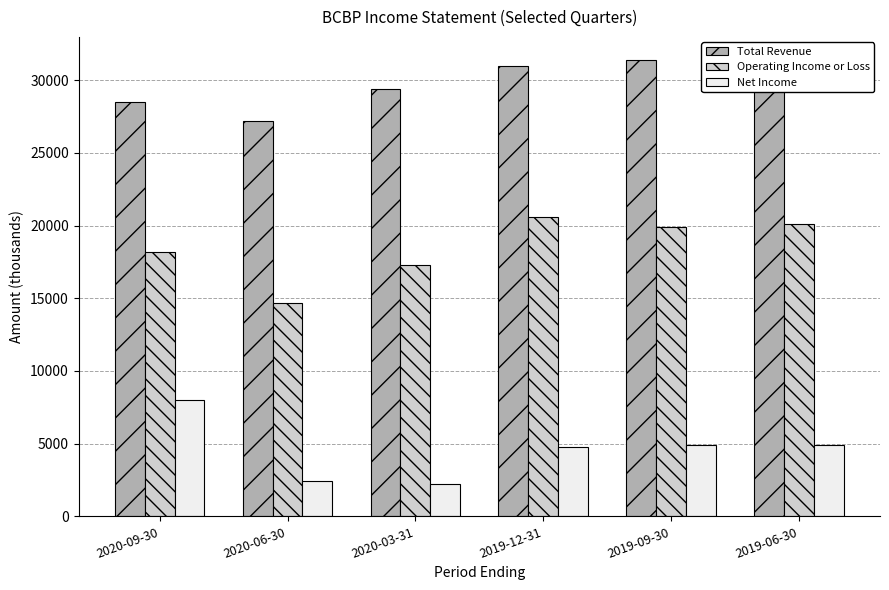

What is the label of the 2nd bar from the right?

2019-09-30